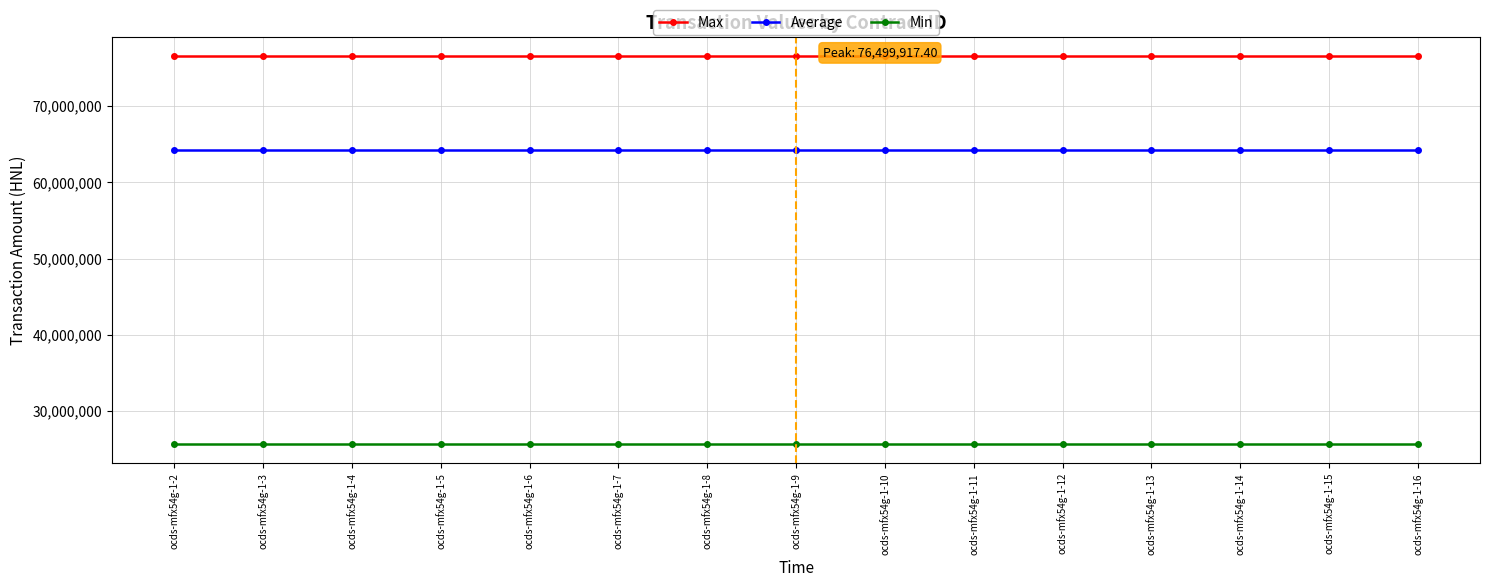

Is it true that Max equals 20567464.6 at ocds-mfx54g-1-7?

False